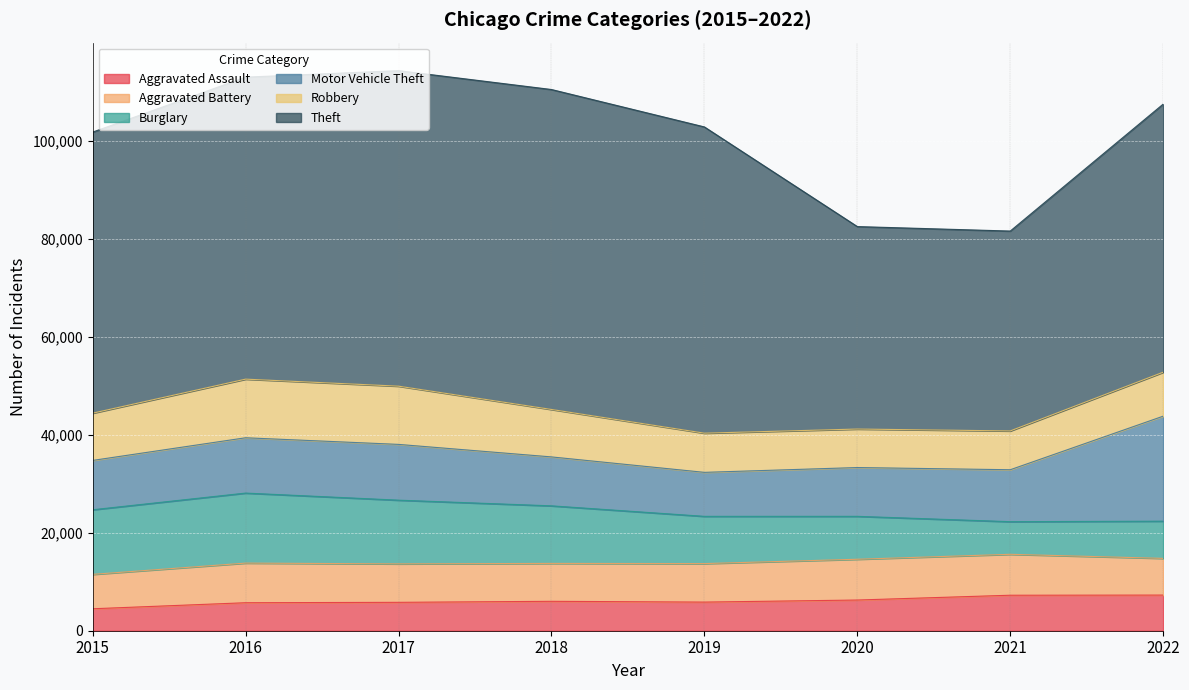

List the series in order of their peak value, lowest first.

Aggravated Assault, Aggravated Battery, Robbery, Burglary, Motor Vehicle Theft, Theft